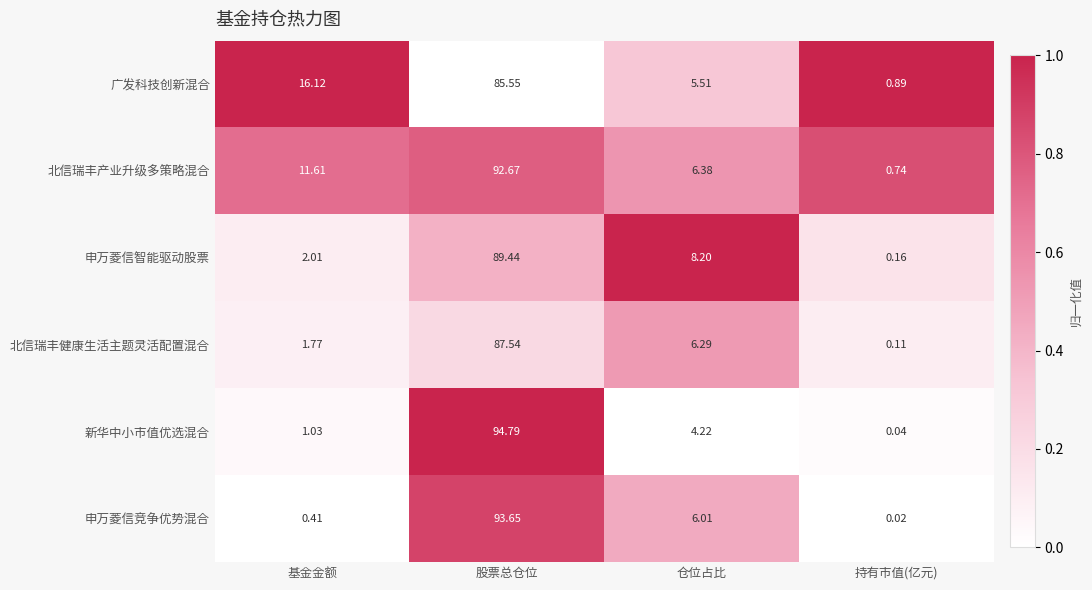

At how many categories does at least one series exceed 0?

4